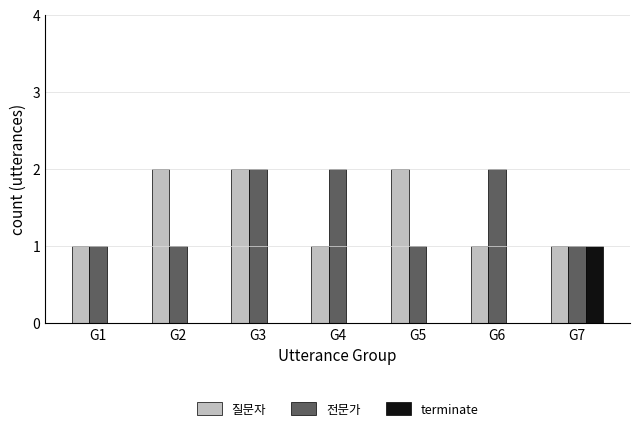

What is the sum of all 전문가 values?

10